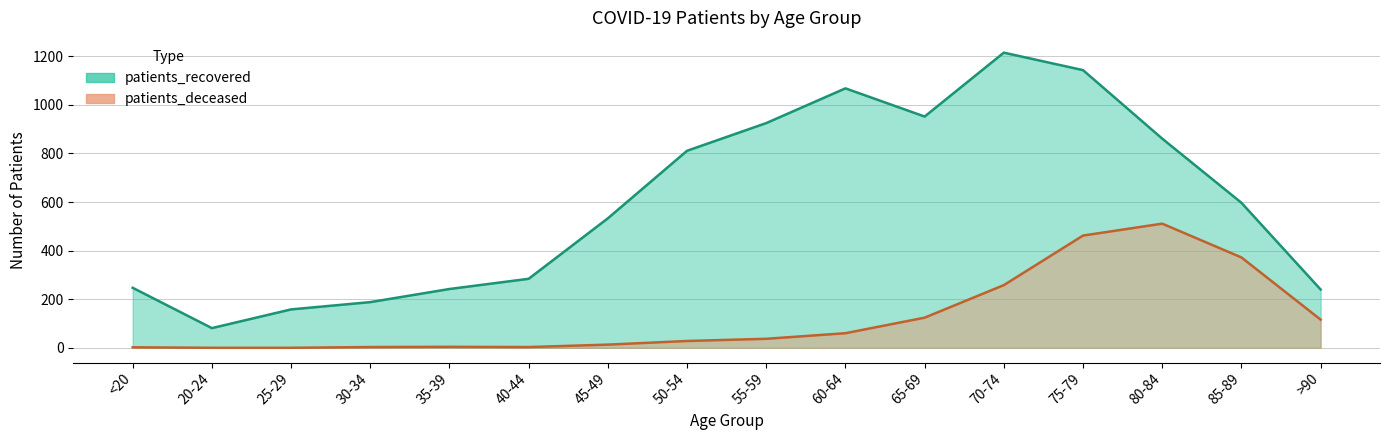

Is it true that patients_recovered equals 925 at 55-59?

True